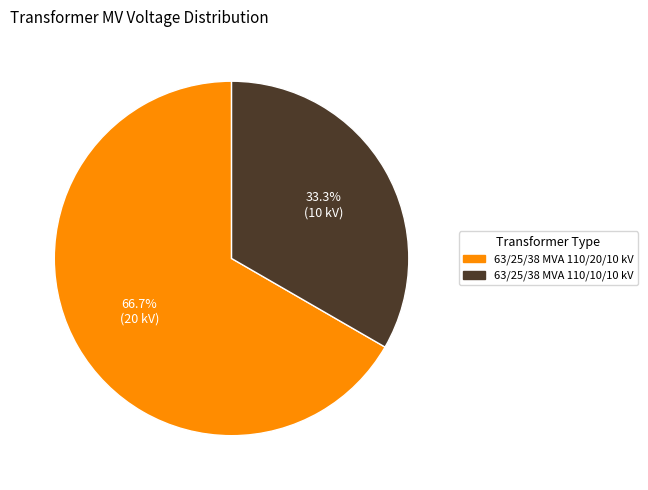

What is the majority slice?

63/25/38 MVA 110/20/10 kV